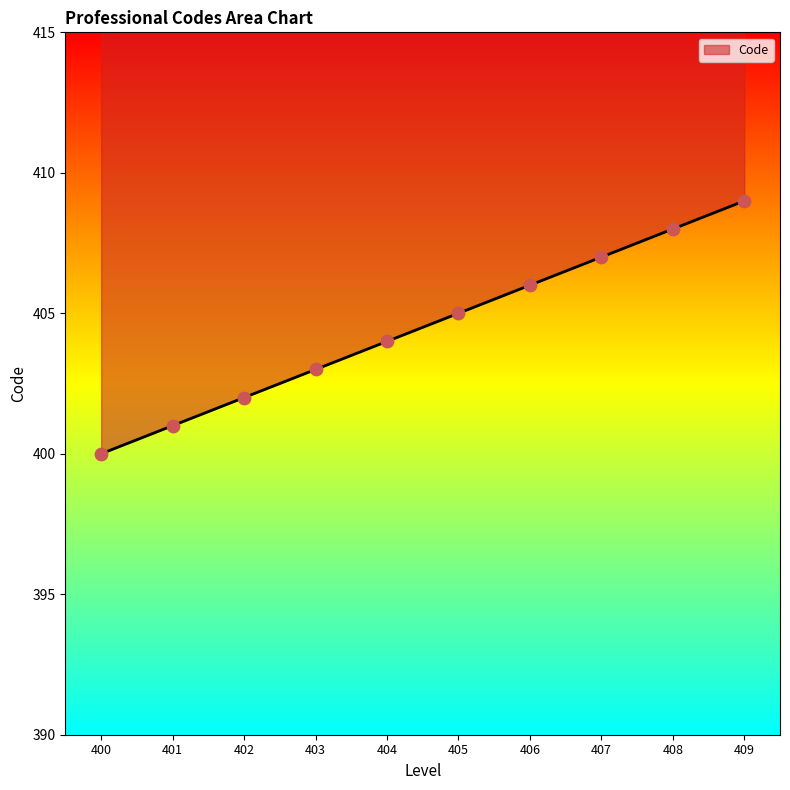

Approximately how many times larger is the value at 406 compared to 408?

1.0